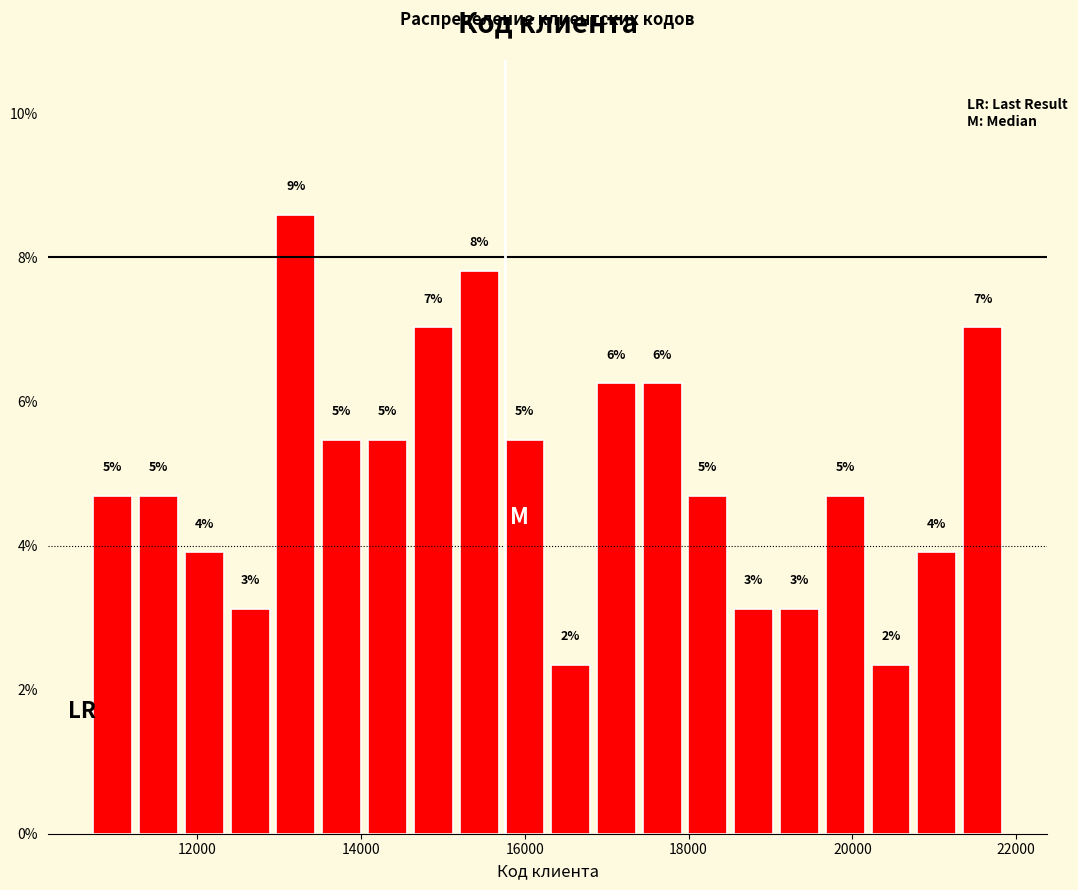

Around what value on the x-axis is the tallest bar? Give the approximate position of its centre, as read against the axis.

13200